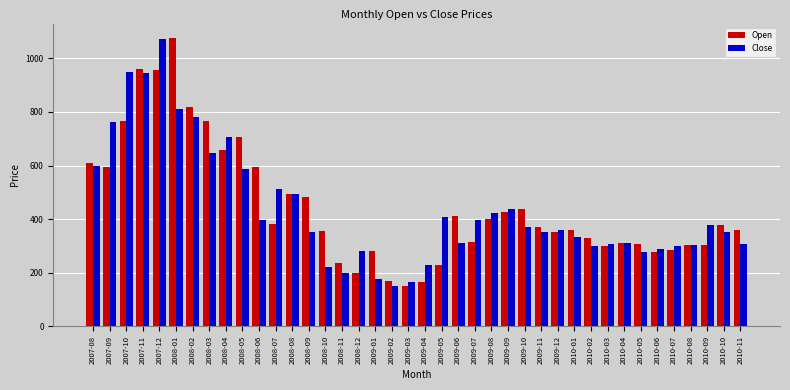

How many series are shown in this chart?

2